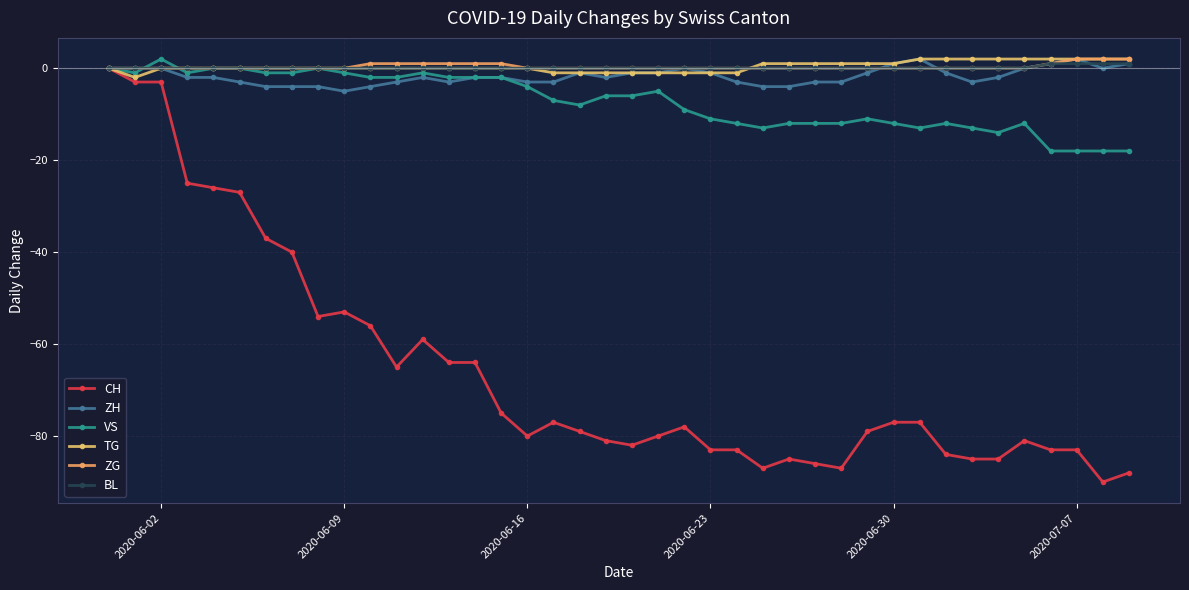

What is the difference between the second highest and minimum values in the BL series?

1